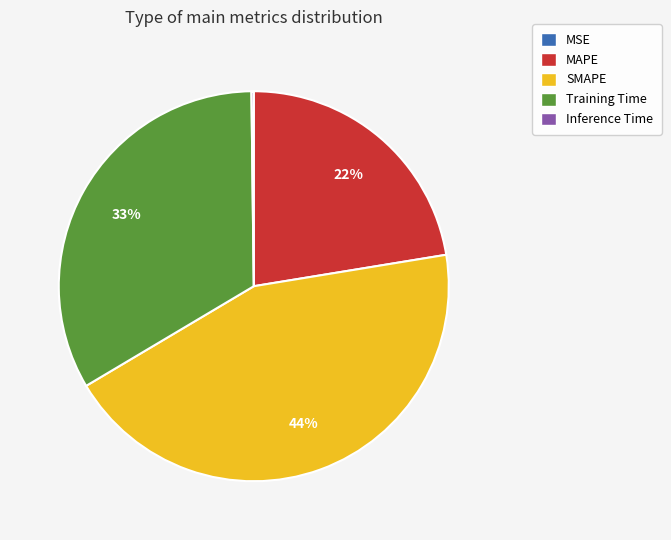

To the nearest percent, what is the difference between the largest and smallest slice percentages?

44%